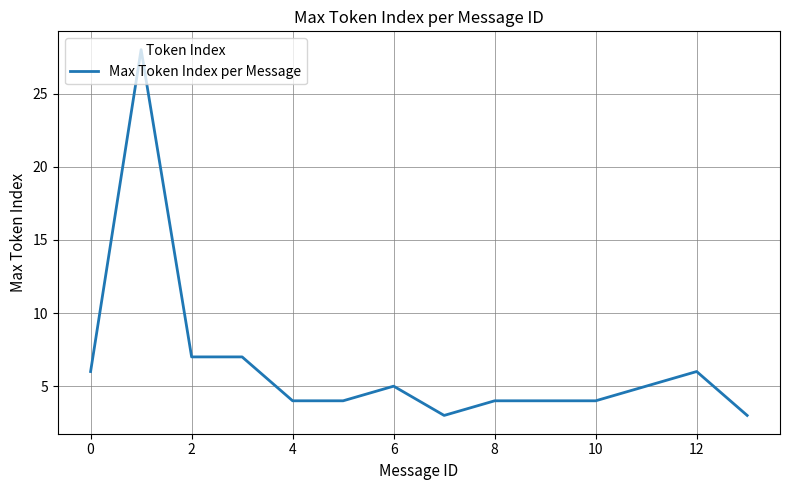

What is the greatest value displayed?

28